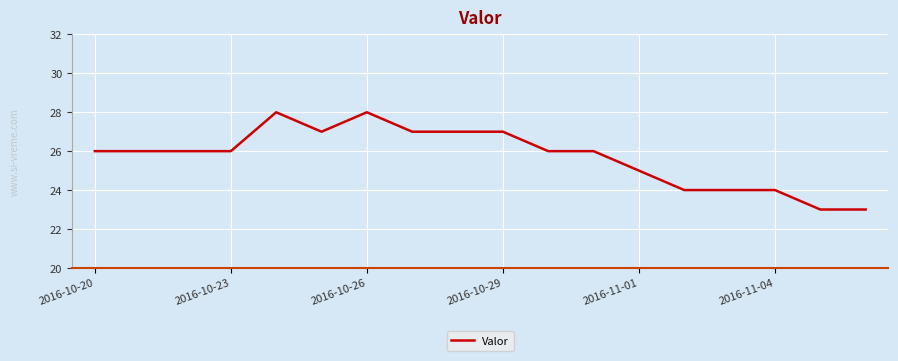

What is the minimum value shown in the chart?

23